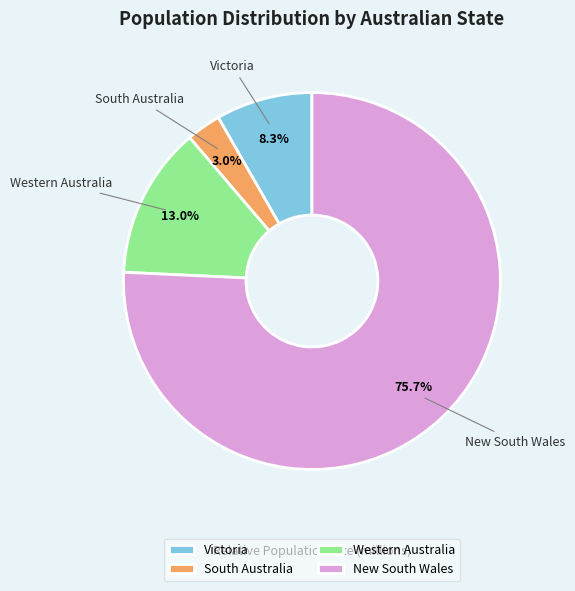

To the nearest percent, what percentage of the pie is South Australia?

3%